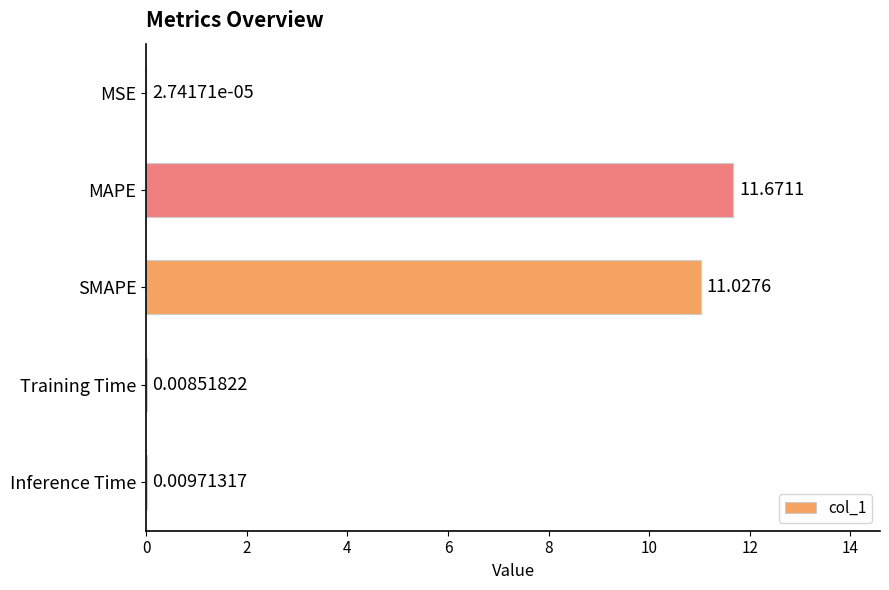

Where is the data nearest to the value 5?

Inference Time